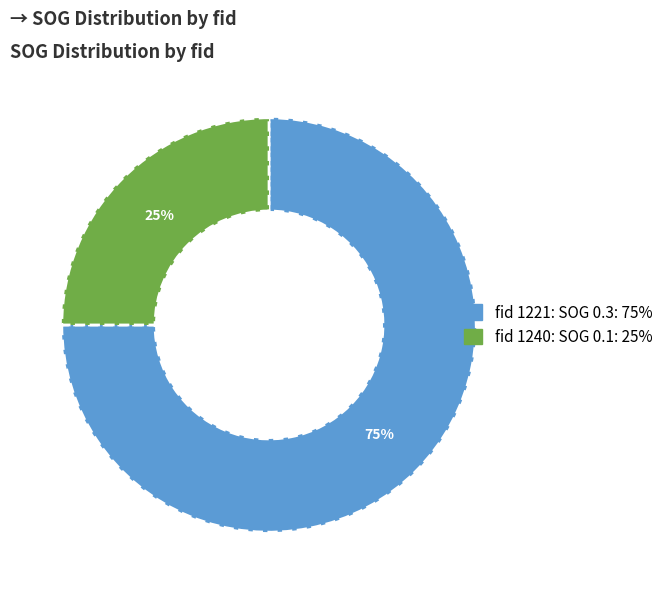

Is it true that fid 1240: SOG 0.1 is 15% of the pie?

False